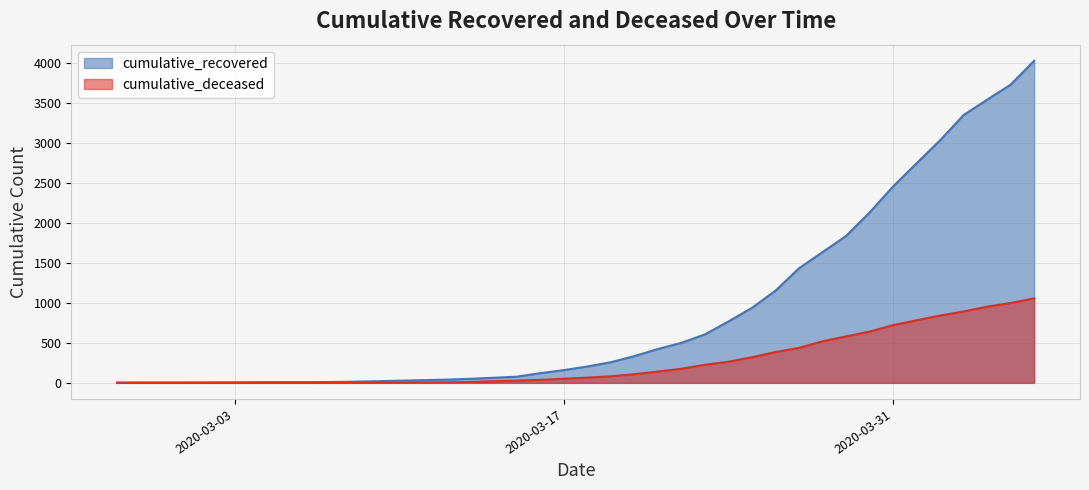

Reading left to right, what are all the values shown in this chart?

cumulative_recovered: 3	4	4	4	5	6	8	9	9	10	14	20	27	33	40	50	63	77	121	159	204	258	334	423	500	606	767	937	1152	1432	1633	1835	2128	2454	2744	3031	3347	3538	3727	4025
cumulative_deceased: 0	0	0	0	0	0	0	0	0	1	2	2	2	4	6	11	20	28	37	51	65	82	108	141	176	226	264	320	385	437	519	580	640	721	782	841	892	952	998	1056